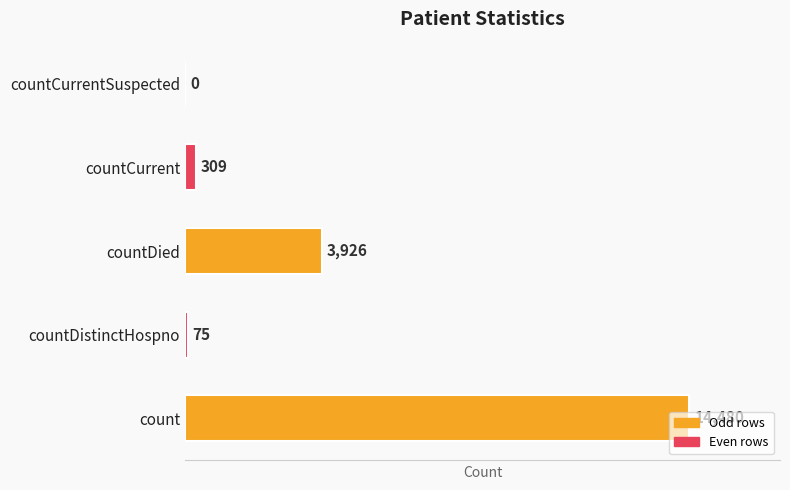

Between countCurrentSuspected and countDied, which is larger?

countDied